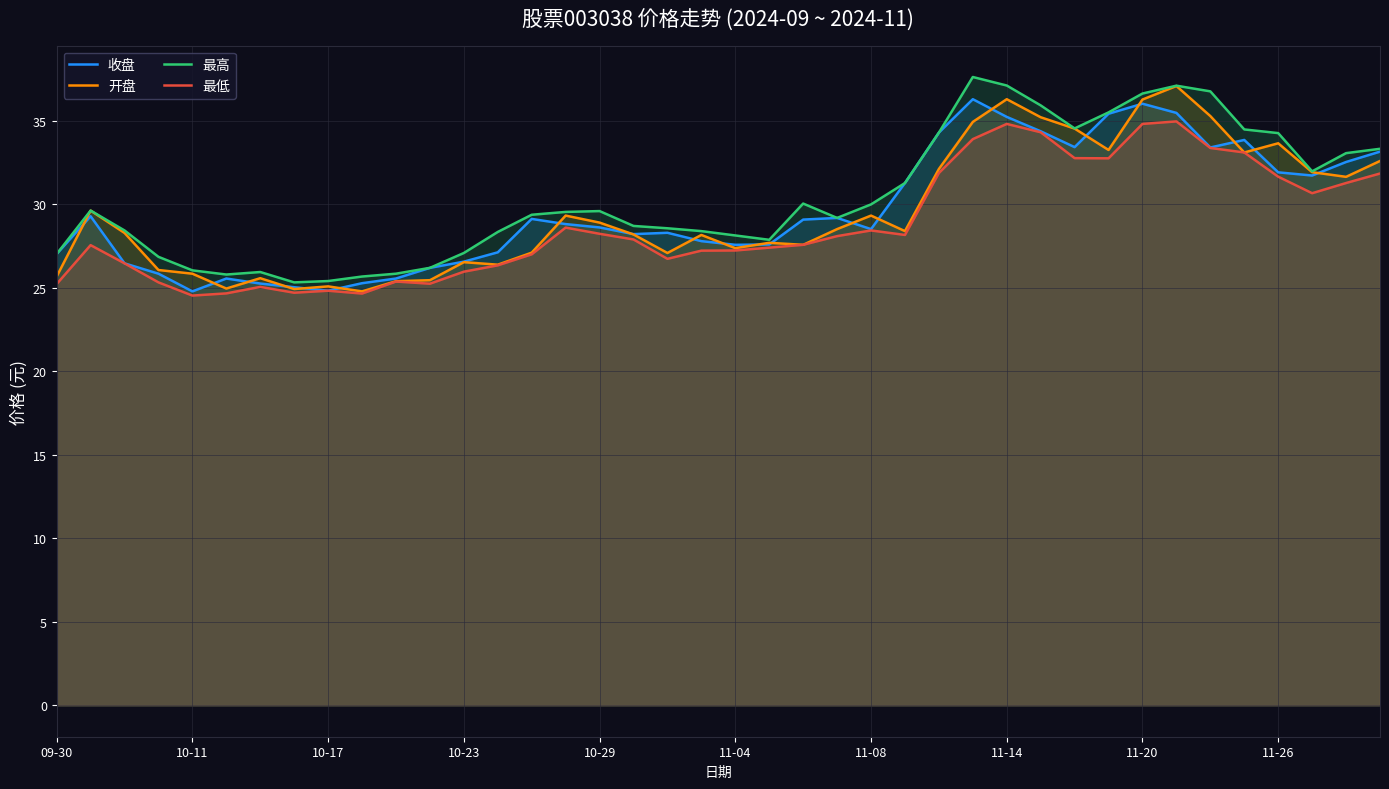

True or false: 最高 and 开盘 intersect in this chart.

False